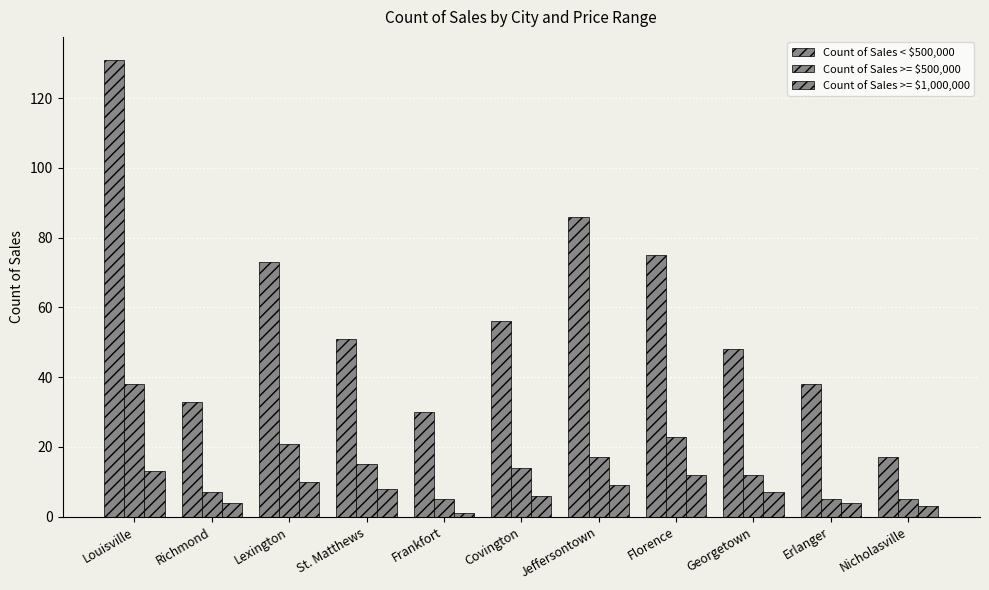

Which series has the widest spread of values?

Count of Sales < $500,000